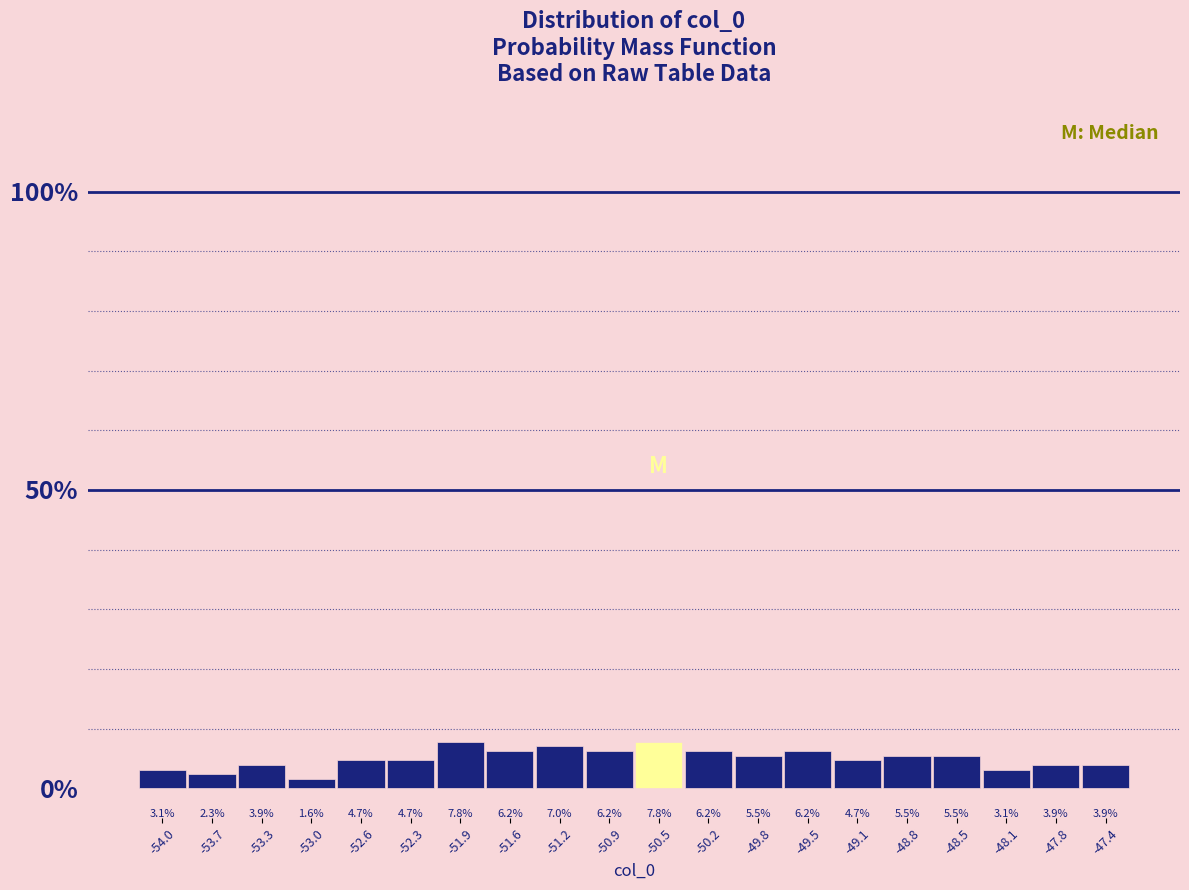

Reading left to right, transcribe this chart: for each bar, give the range it covers on the x-axis and its height. The bar edges are not printed on the chart, so give them approximately, as read against the axis.

-54.20 to -53.85: 3.1
-53.85 to -53.50: 2.3
-53.50 to -53.15: 3.9
-53.15 to -52.80: 1.6
-52.80 to -52.45: 4.7
-52.45 to -52.10: 4.7
-52.10 to -51.75: 7.8
-51.75 to -51.40: 6.2
-51.40 to -51.05: 7.0
-51.05 to -50.70: 6.2
-50.70 to -50.35: 7.8
-50.35 to -50.00: 6.2
-50.00 to -49.65: 5.5
-49.65 to -49.30: 6.2
-49.30 to -49.00: 4.7
-49.00 to -48.65: 5.5
-48.65 to -48.30: 5.5
-48.30 to -47.95: 3.1
-47.95 to -47.60: 3.9
-47.60 to -47.25: 3.9